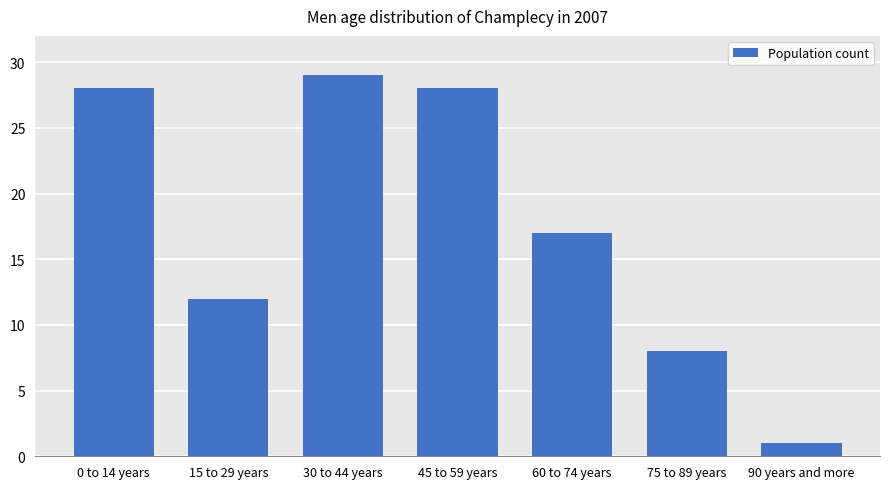

Does the chart contain any negative values?

No